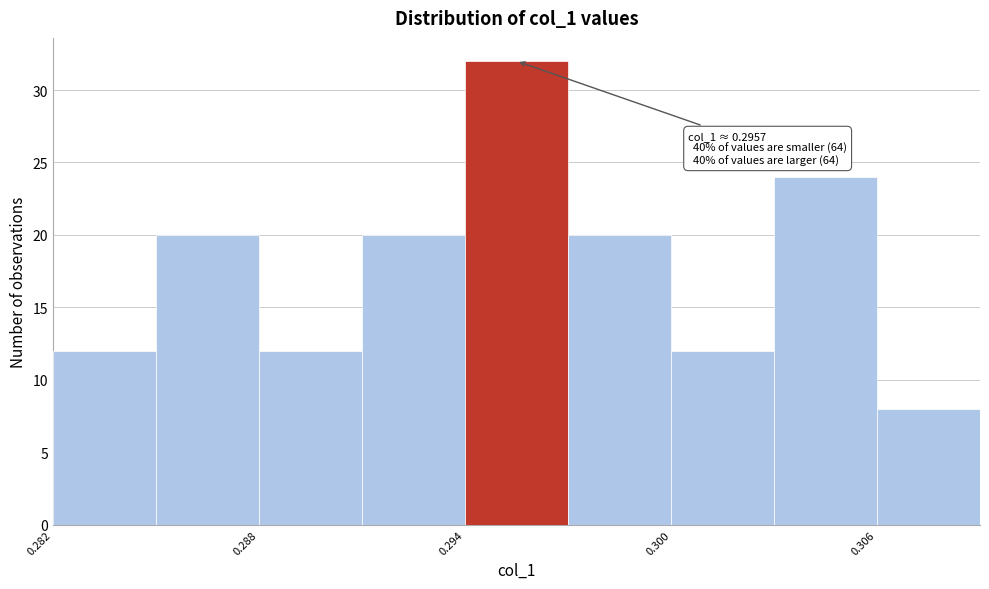

Around what value on the x-axis is the tallest bar? Give the approximate position of its centre, as read against the axis.

0.296